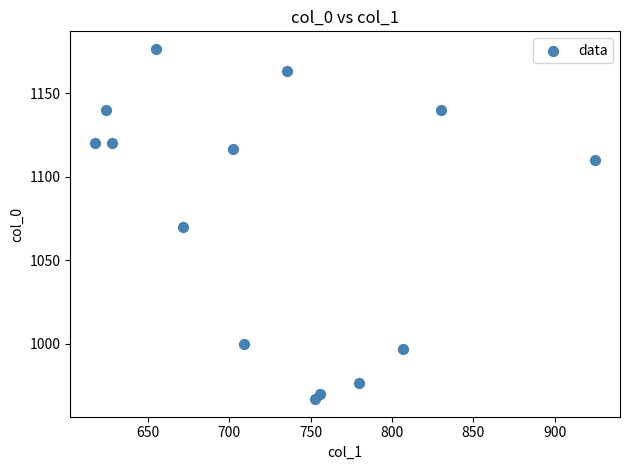

What is the range of Y values (max minus min)?

210.0